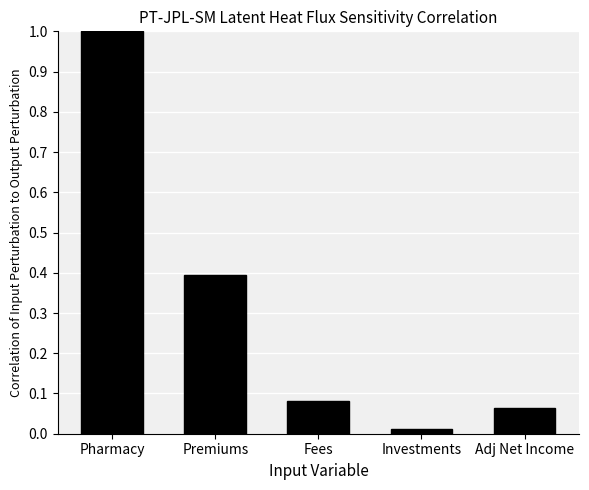

What is the greatest value displayed?

1.0